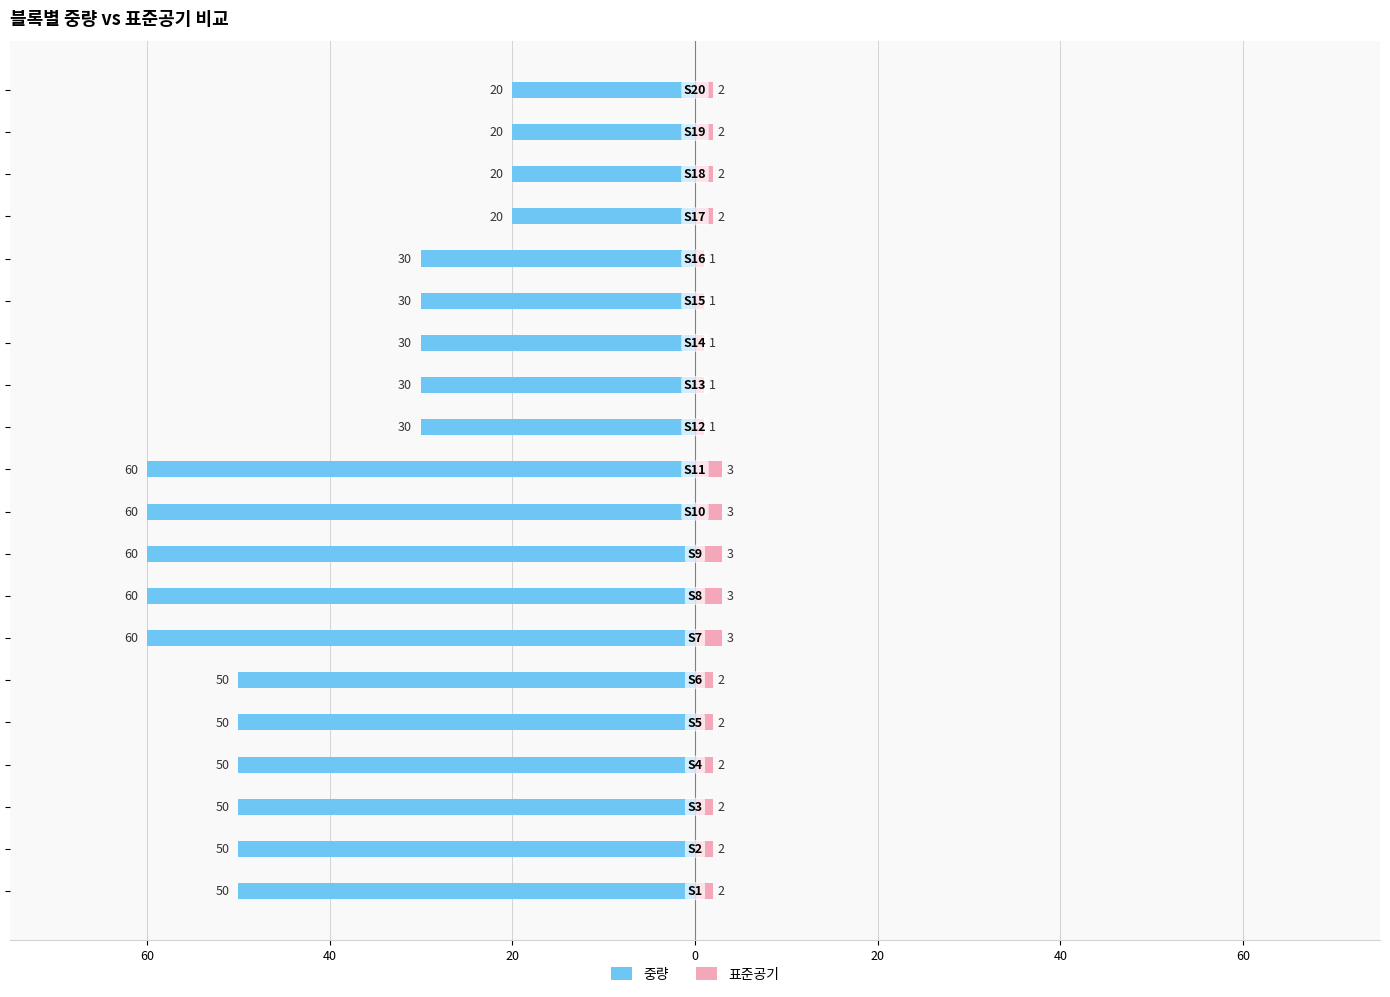

Count the number of categories in the chart.

20